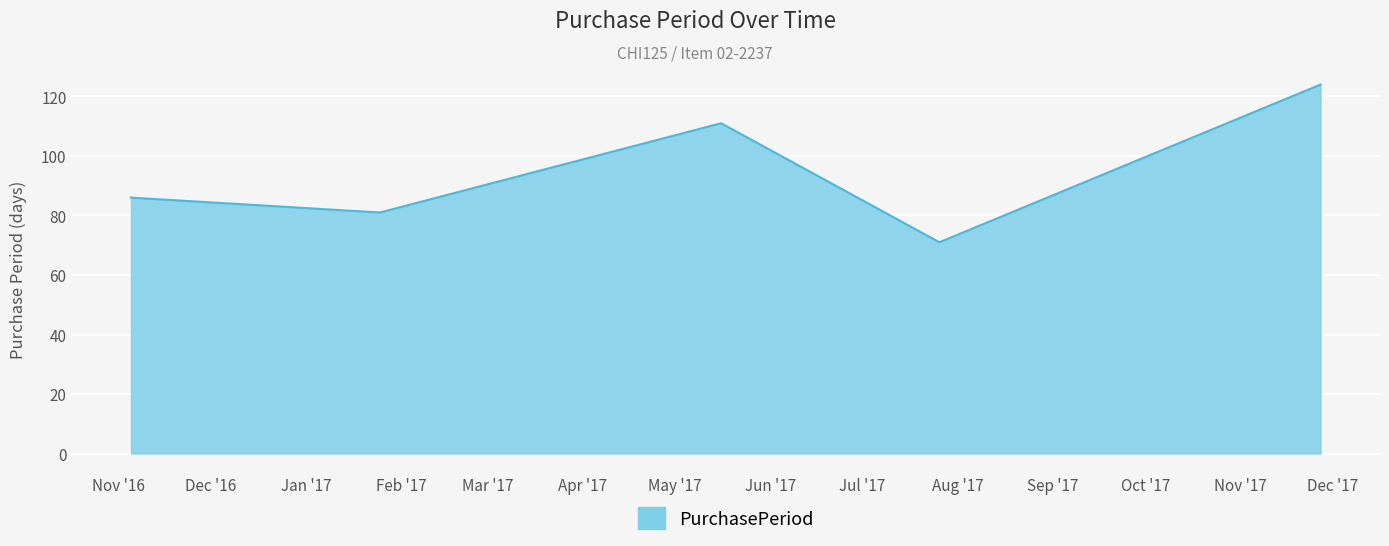

What is the difference between the second highest and minimum values?

40